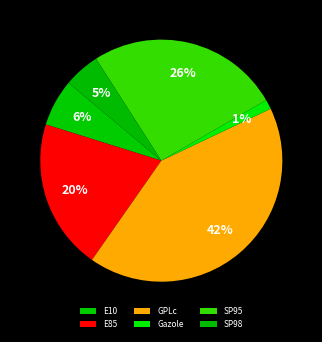

Does Gazole represent more than half of the total?

No